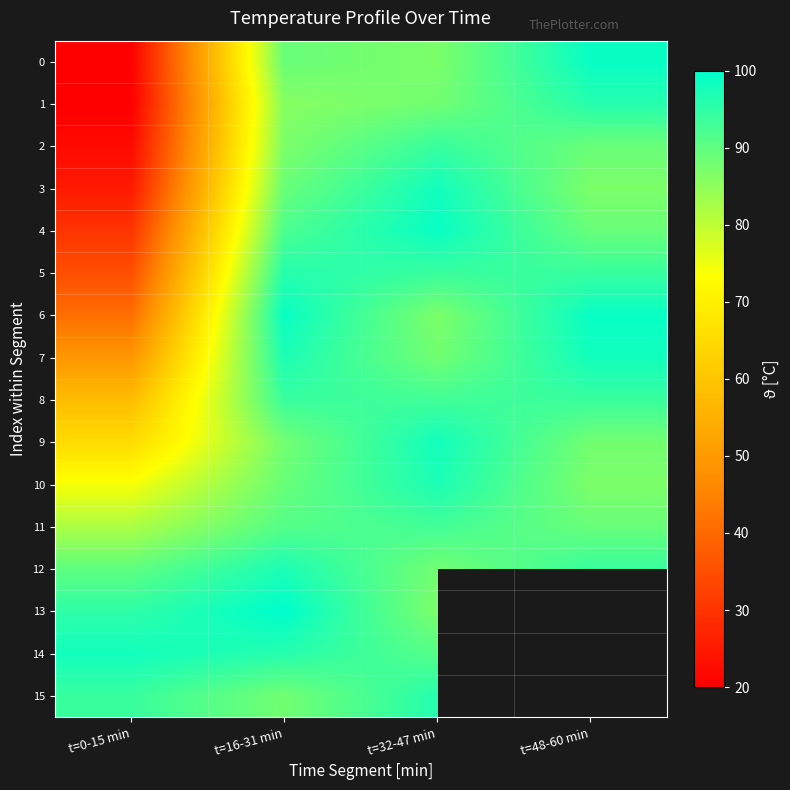

How many values in the 2 series exceed 89?

1